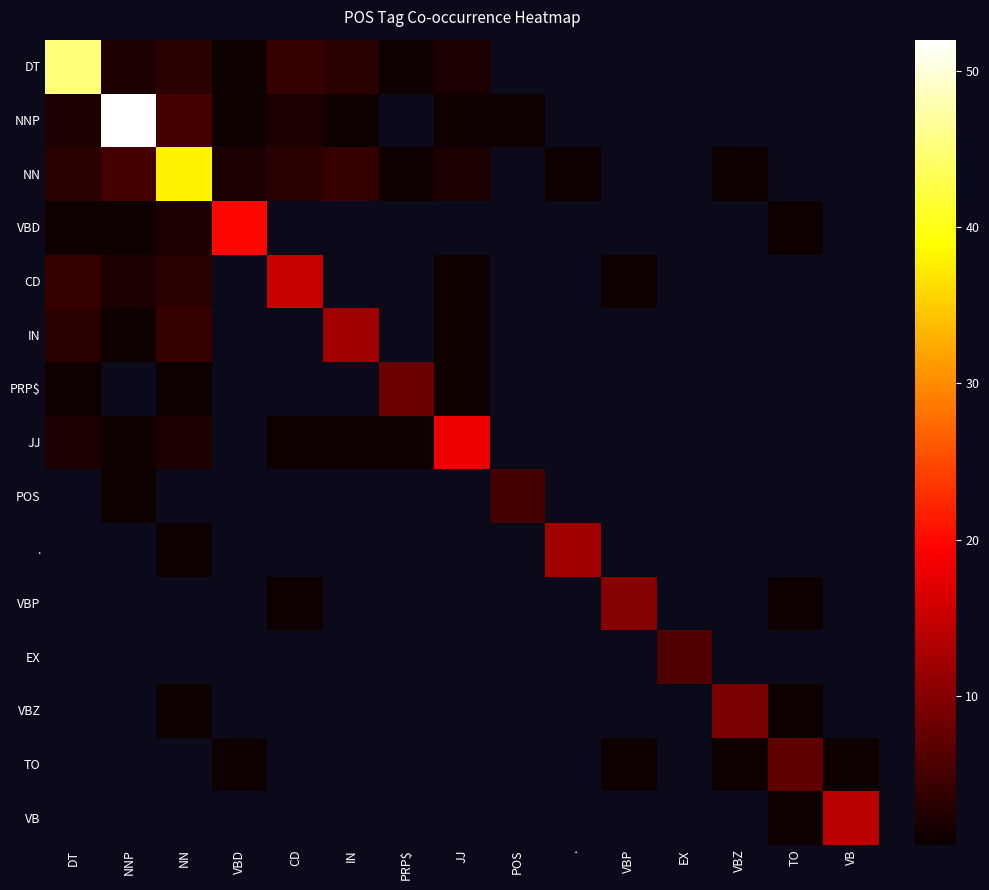

Reading left to right, transcribe all the data shown in this chart.

DT: DT=45	NNP=2	NN=3	VBD=1	CD=4	IN=3	PRP$=1	JJ=2	POS=0	.=0	VBP=0	EX=0	VBZ=0	TO=0	VB=0
NNP: DT=2	NNP=52	NN=5	VBD=1	CD=2	IN=1	PRP$=0	JJ=1	POS=1	.=0	VBP=0	EX=0	VBZ=0	TO=0	VB=0
NN: DT=3	NNP=5	NN=38	VBD=2	CD=3	IN=4	PRP$=1	JJ=2	POS=0	.=1	VBP=0	EX=0	VBZ=1	TO=0	VB=0
VBD: DT=1	NNP=1	NN=2	VBD=20	CD=0	IN=0	PRP$=0	JJ=0	POS=0	.=0	VBP=0	EX=0	VBZ=0	TO=1	VB=0
CD: DT=4	NNP=2	NN=3	VBD=0	CD=15	IN=0	PRP$=0	JJ=1	POS=0	.=0	VBP=1	EX=0	VBZ=0	TO=0	VB=0
IN: DT=3	NNP=1	NN=4	VBD=0	CD=0	IN=12	PRP$=0	JJ=1	POS=0	.=0	VBP=0	EX=0	VBZ=0	TO=0	VB=0
PRP$: DT=1	NNP=0	NN=1	VBD=0	CD=0	IN=0	PRP$=8	JJ=1	POS=0	.=0	VBP=0	EX=0	VBZ=0	TO=0	VB=0
JJ: DT=2	NNP=1	NN=2	VBD=0	CD=1	IN=1	PRP$=1	JJ=18	POS=0	.=0	VBP=0	EX=0	VBZ=0	TO=0	VB=0
POS: DT=0	NNP=1	NN=0	VBD=0	CD=0	IN=0	PRP$=0	JJ=0	POS=5	.=0	VBP=0	EX=0	VBZ=0	TO=0	VB=0
.: DT=0	NNP=0	NN=1	VBD=0	CD=0	IN=0	PRP$=0	JJ=0	POS=0	.=12	VBP=0	EX=0	VBZ=0	TO=0	VB=0
VBP: DT=0	NNP=0	NN=0	VBD=0	CD=1	IN=0	PRP$=0	JJ=0	POS=0	.=0	VBP=10	EX=0	VBZ=0	TO=1	VB=0
EX: DT=0	NNP=0	NN=0	VBD=0	CD=0	IN=0	PRP$=0	JJ=0	POS=0	.=0	VBP=0	EX=6	VBZ=0	TO=0	VB=0
VBZ: DT=0	NNP=0	NN=1	VBD=0	CD=0	IN=0	PRP$=0	JJ=0	POS=0	.=0	VBP=0	EX=0	VBZ=9	TO=1	VB=0
TO: DT=0	NNP=0	NN=0	VBD=1	CD=0	IN=0	PRP$=0	JJ=0	POS=0	.=0	VBP=1	EX=0	VBZ=1	TO=7	VB=1
VB: DT=0	NNP=0	NN=0	VBD=0	CD=0	IN=0	PRP$=0	JJ=0	POS=0	.=0	VBP=0	EX=0	VBZ=0	TO=1	VB=14